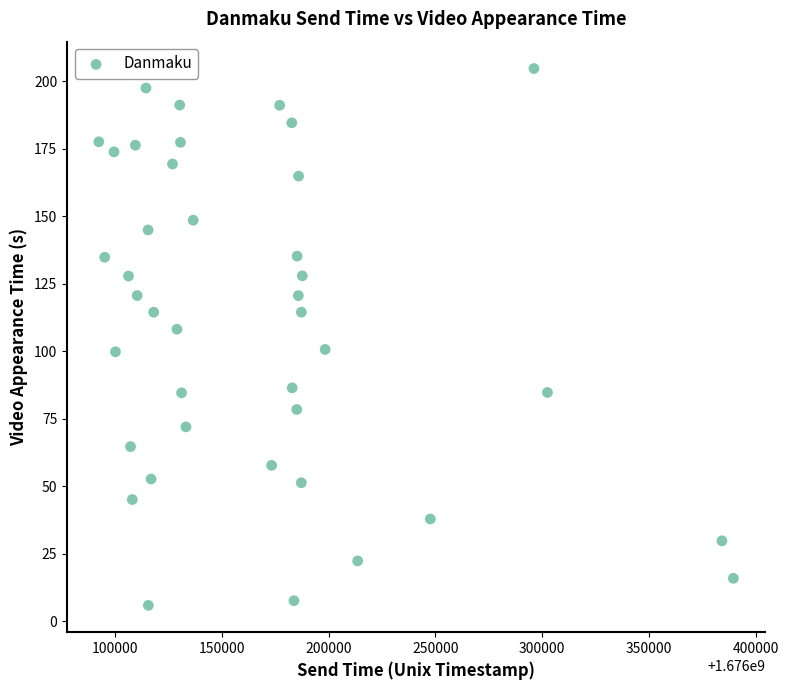

What is the range of X values (max minus min)?

297144.0